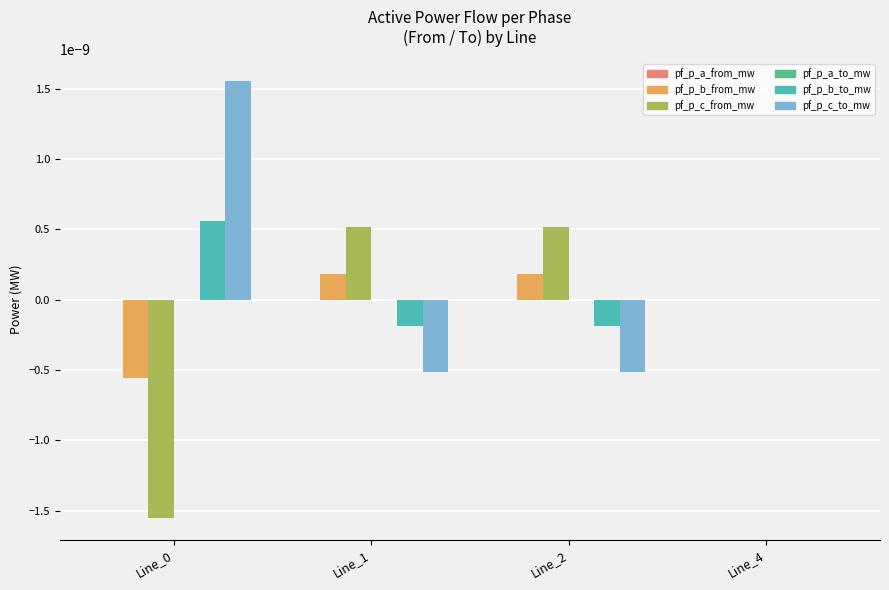

Which series has the largest total across all categories?

pf_p_c_to_mw